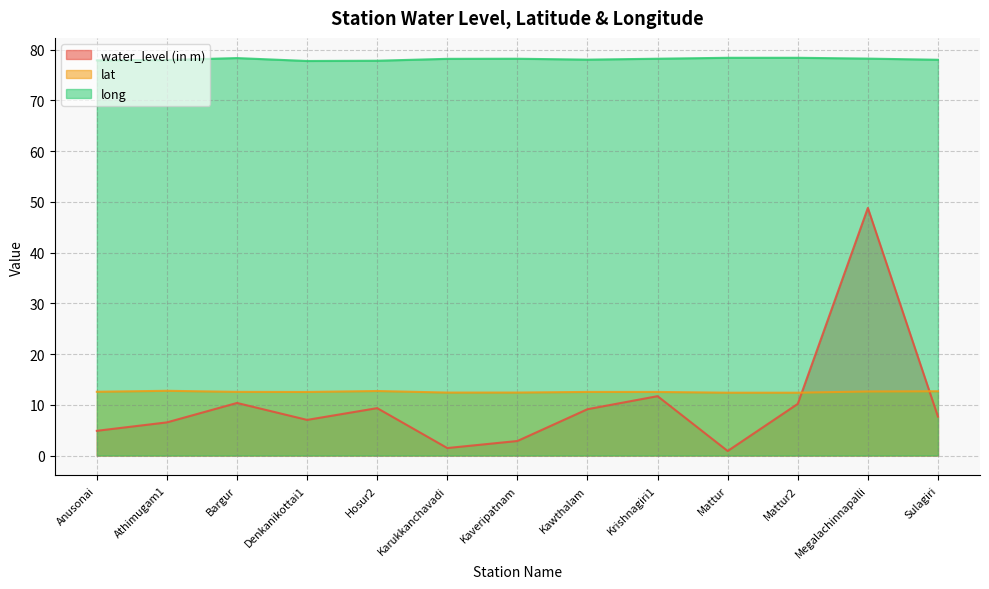

Where is water_level (in m) nearest to the value 24?

Krishnagiri1